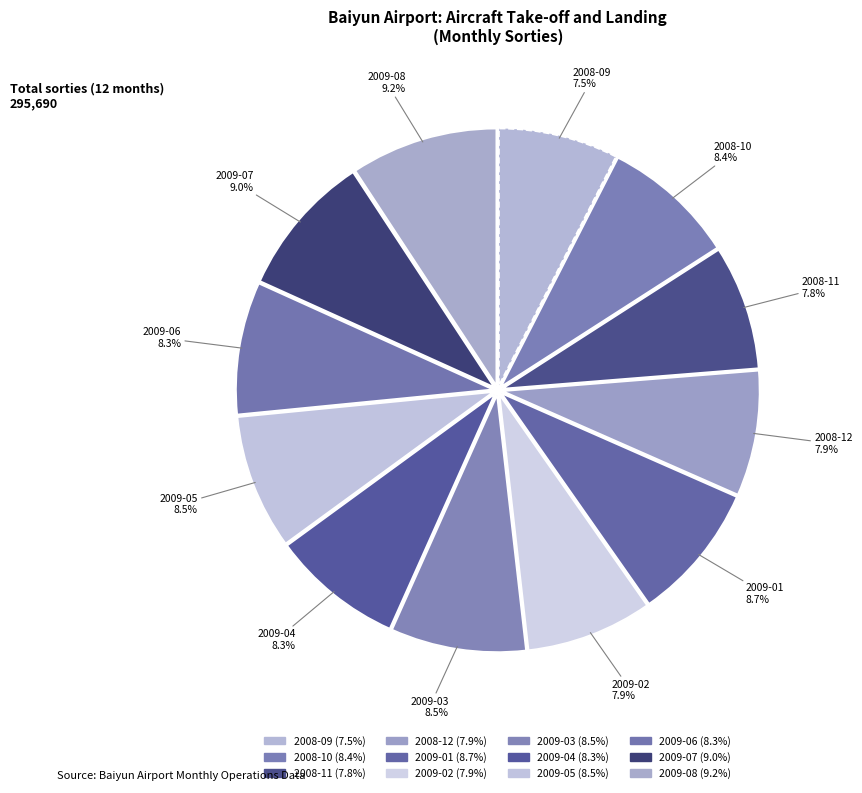

Count the number of slices in the pie.

12